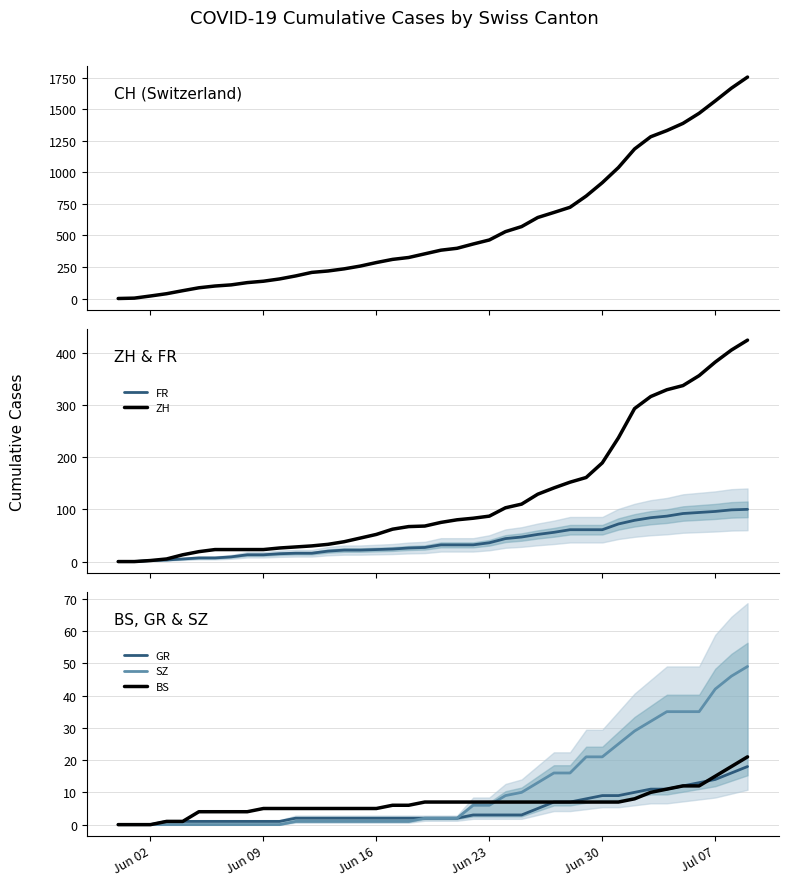

True or false: CH and ZH intersect in this chart.

False